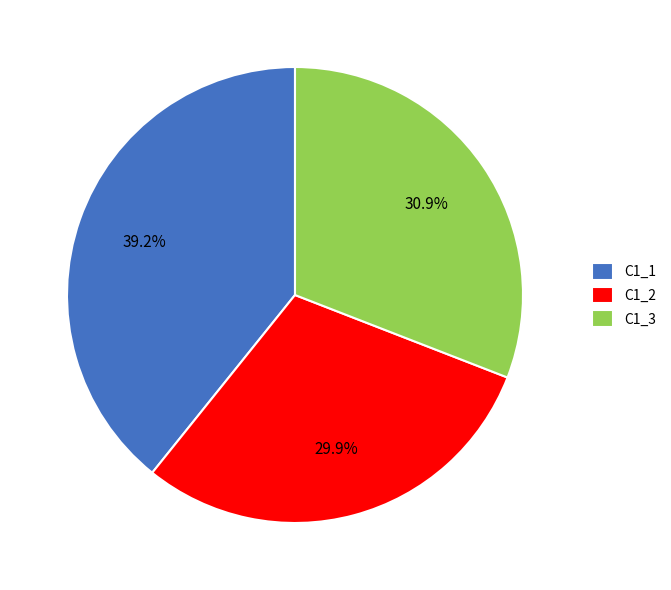

The C1_1 slice represents 39% of the pie. True or false?

True